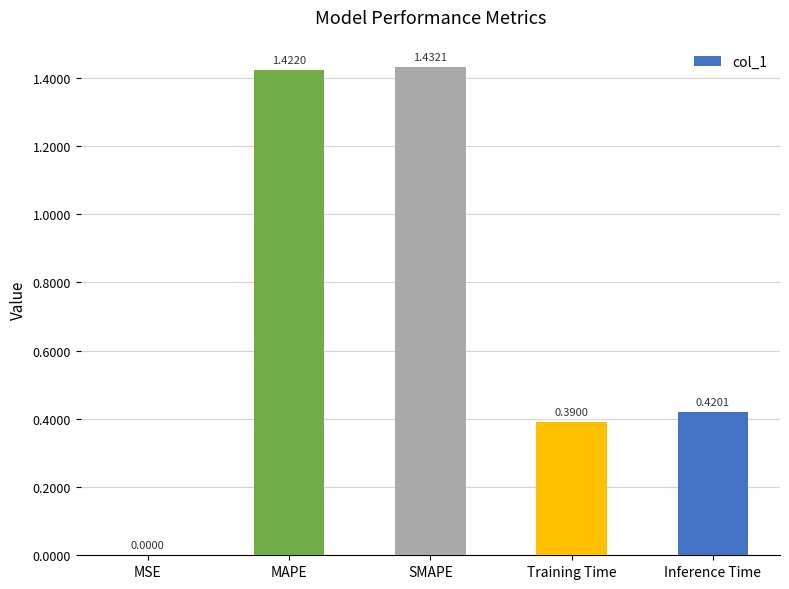

Which label corresponds to the largest value in the chart?

SMAPE